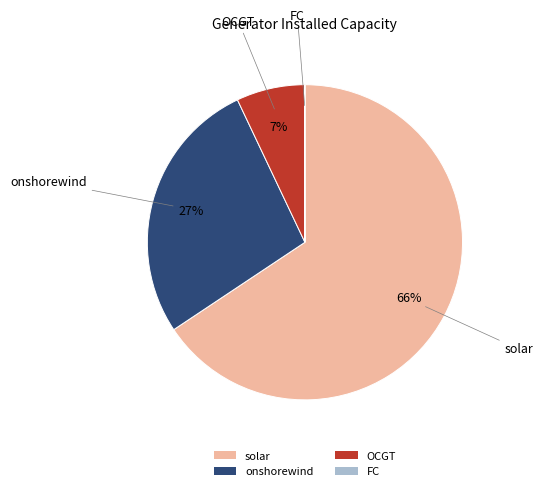

Which has a higher value, solar or onshorewind?

solar